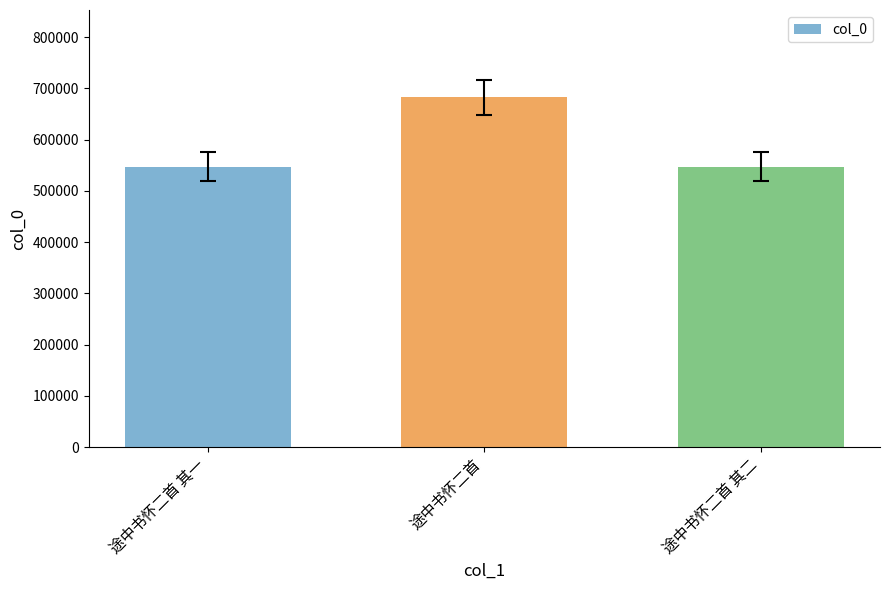

What is the minimum value shown in the chart?

547345